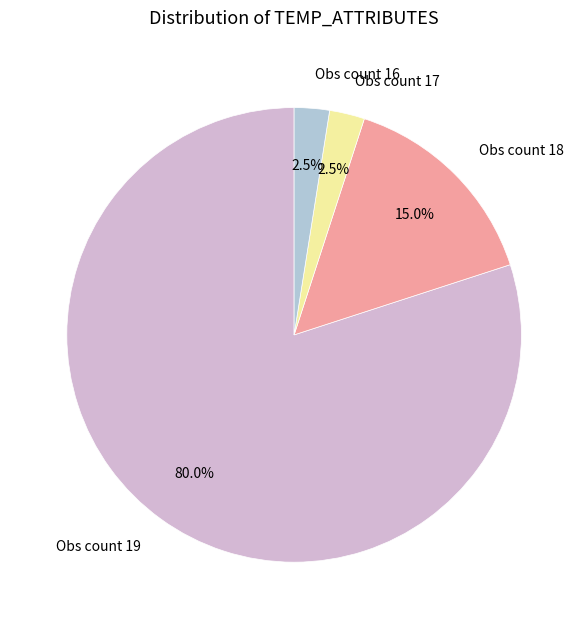

To the nearest percent, what is the average slice percentage?

25%